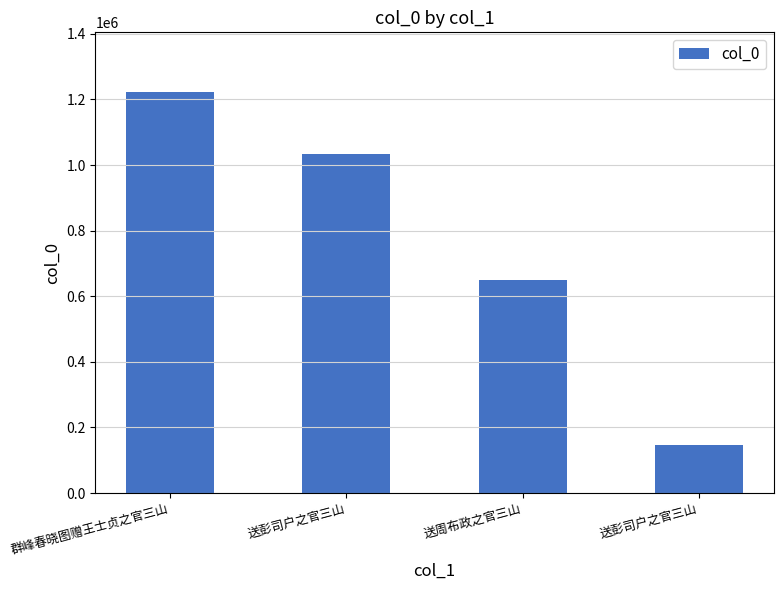

Reading right to left, what are all the values shown in this chart?

送彭司户之官三山=147384	送周布政之官三山=648115	送彭司户之官三山=1033656	群峰春晓图赠王士贞之官三山=1221249